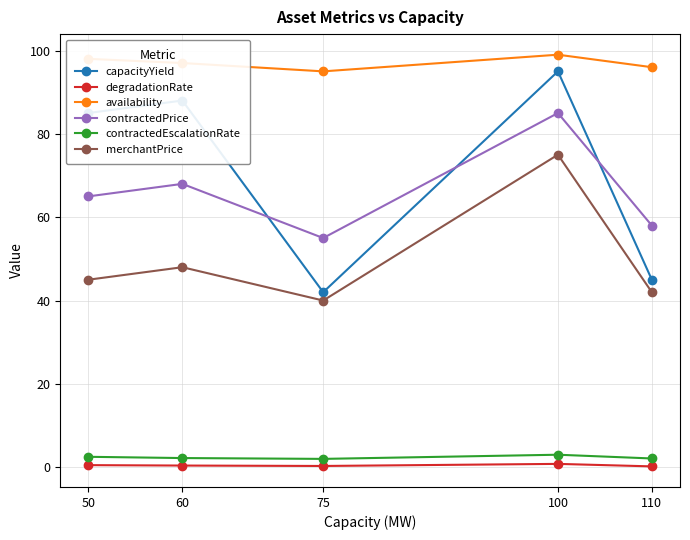

At which label is availability closest to 97?

60